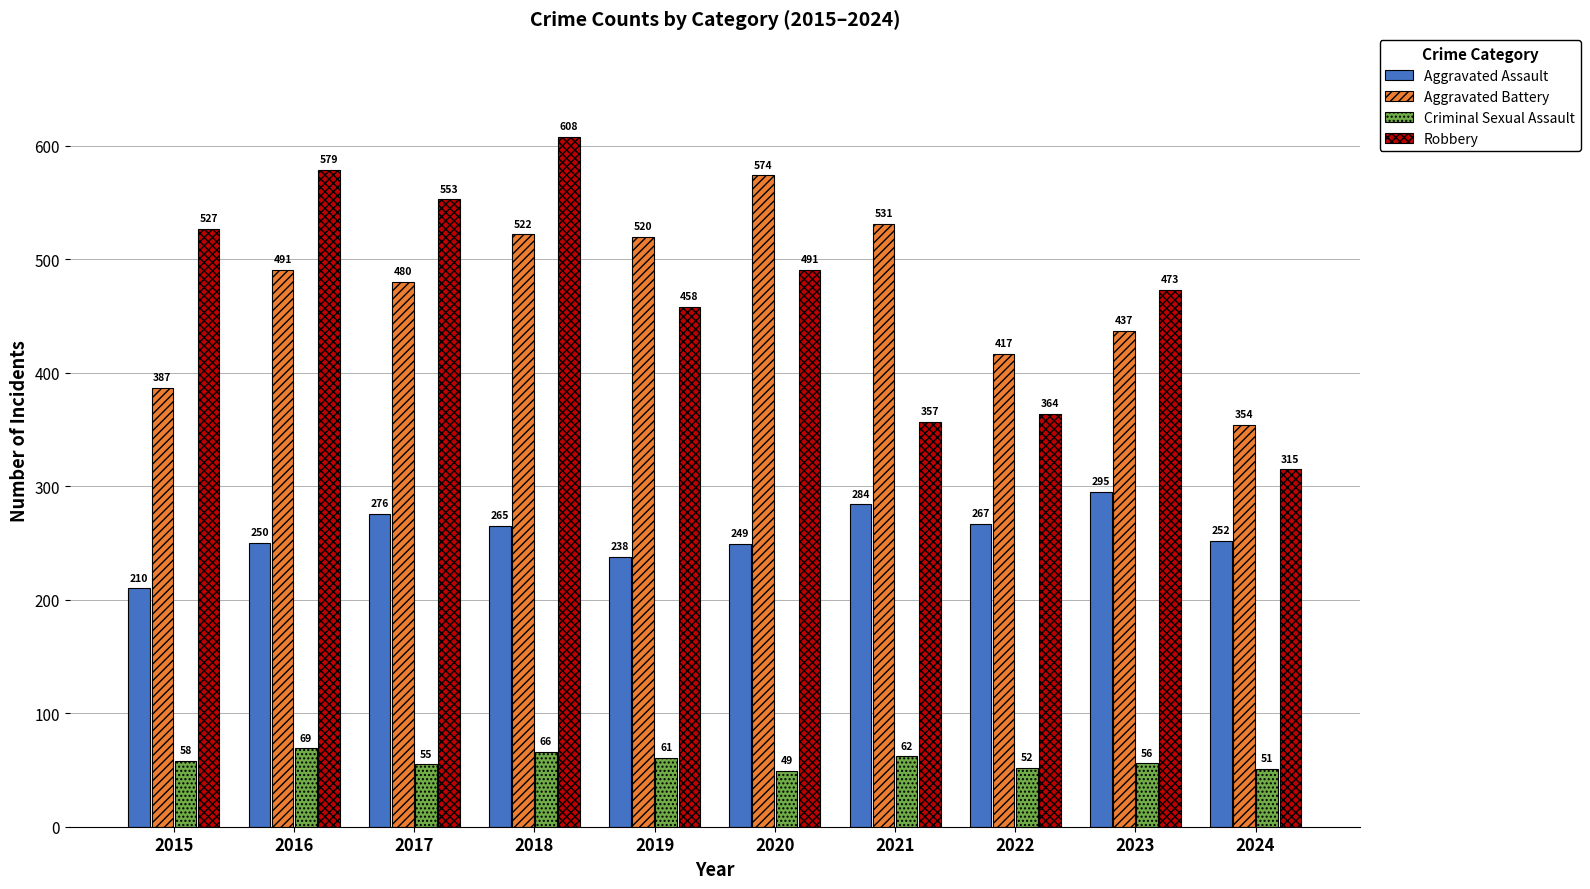

Is it true that Aggravated Battery equals 135 at 2021?

False